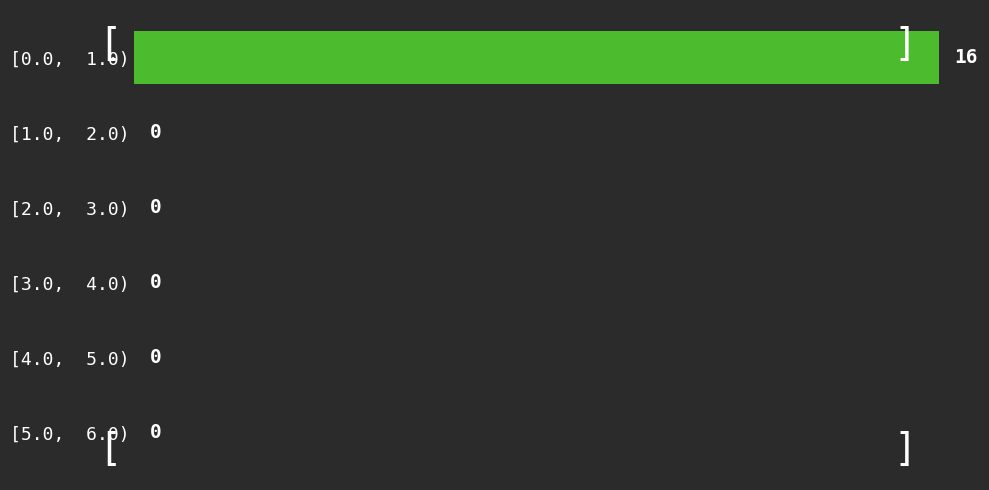

Reading top to bottom, list all the values displayed in this chart.

[0.0,  1.0)=16	[1.0,  2.0)=0	[2.0,  3.0)=0	[3.0,  4.0)=0	[4.0,  5.0)=0	[5.0,  6.0)=0